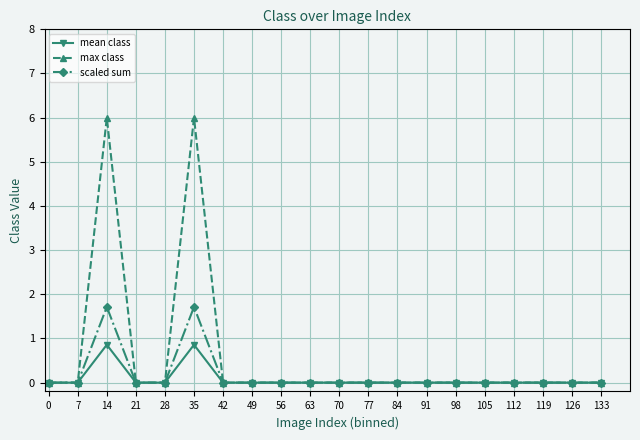

Rank the series by their maximum value, from highest to lowest.

max class, scaled sum, mean class